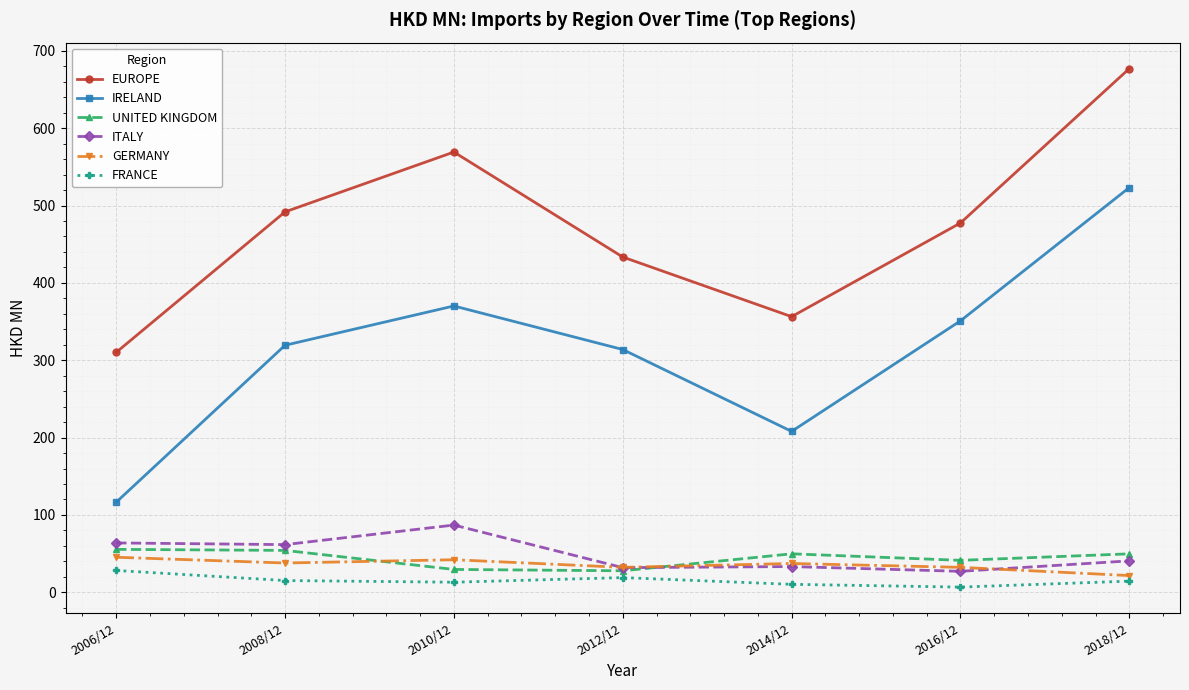

The value of IRELAND at 2008/12 is 109.5. True or false?

False